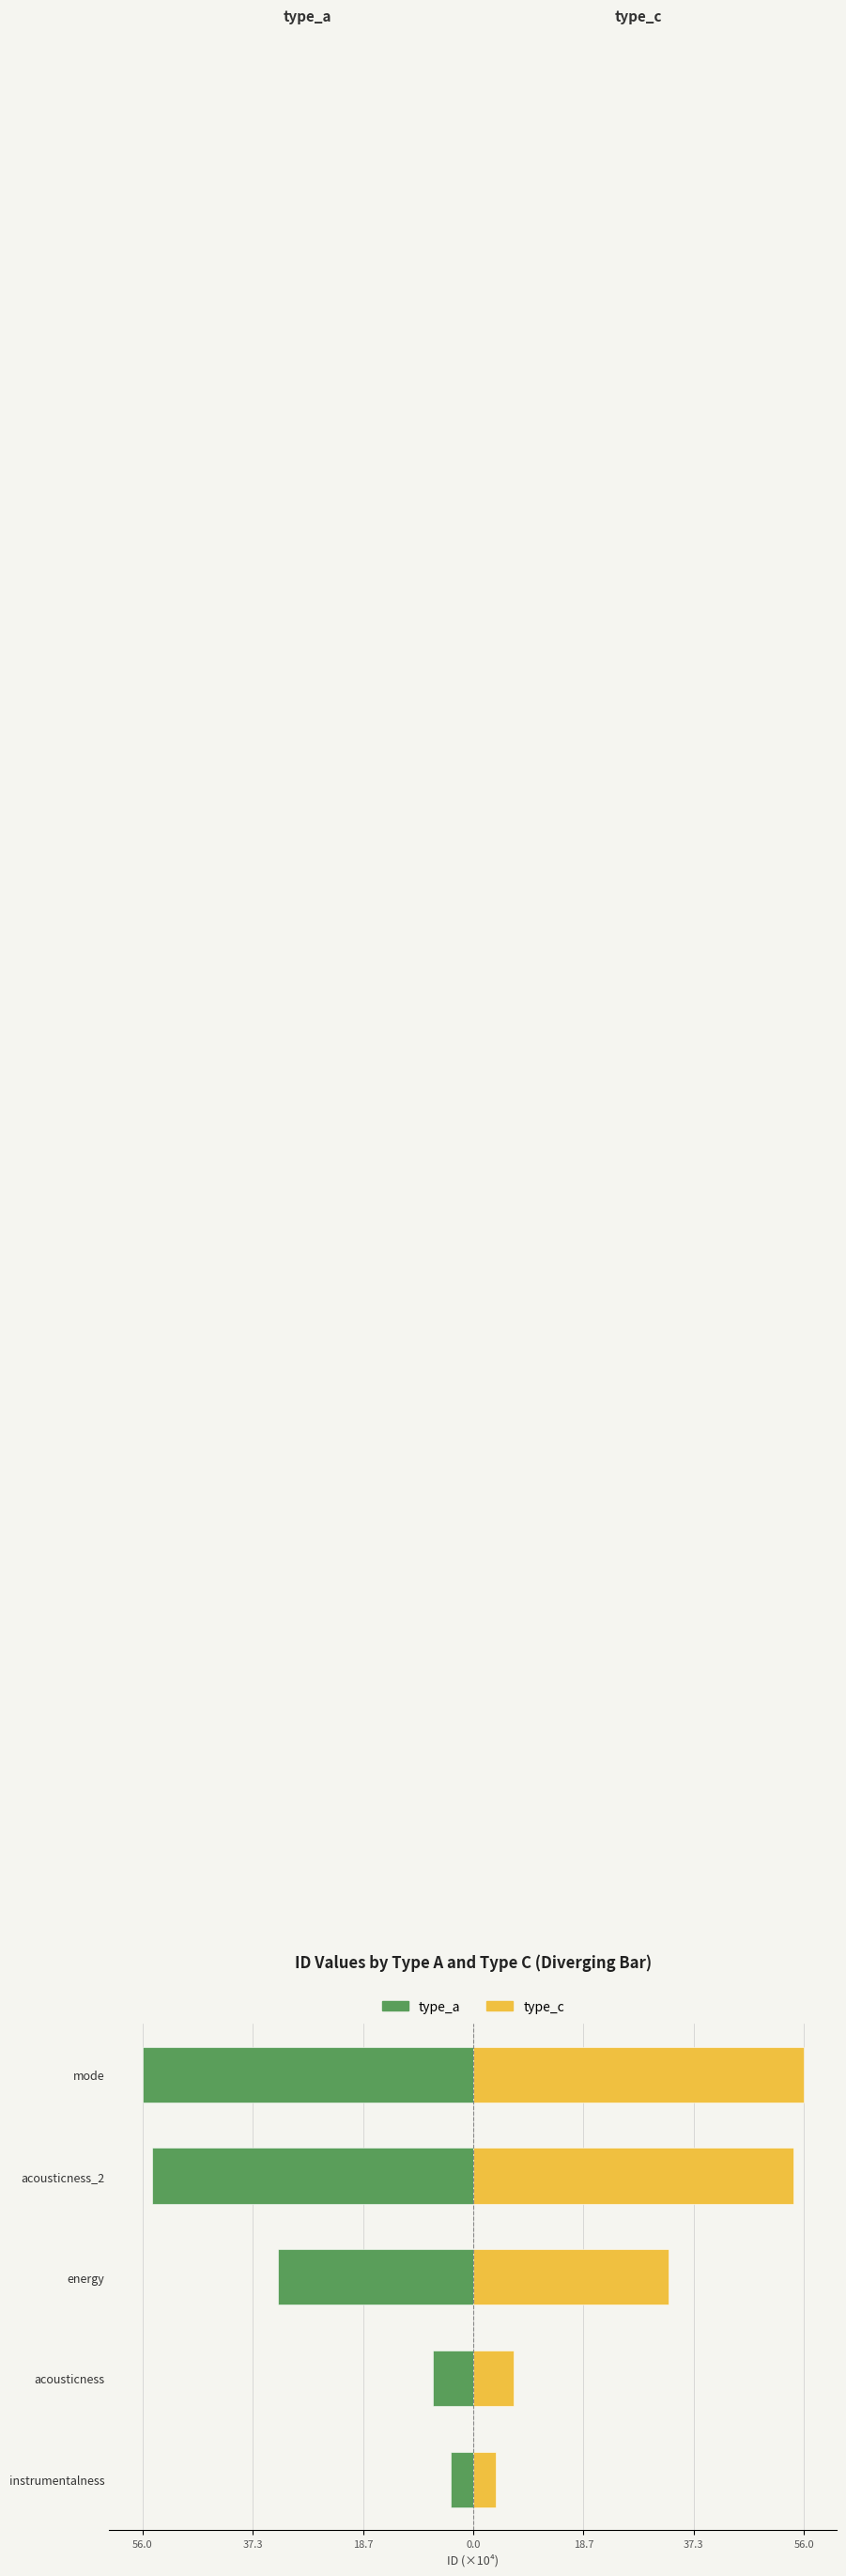

The type_c series shows 6.9 at acousticness. True or false?

True